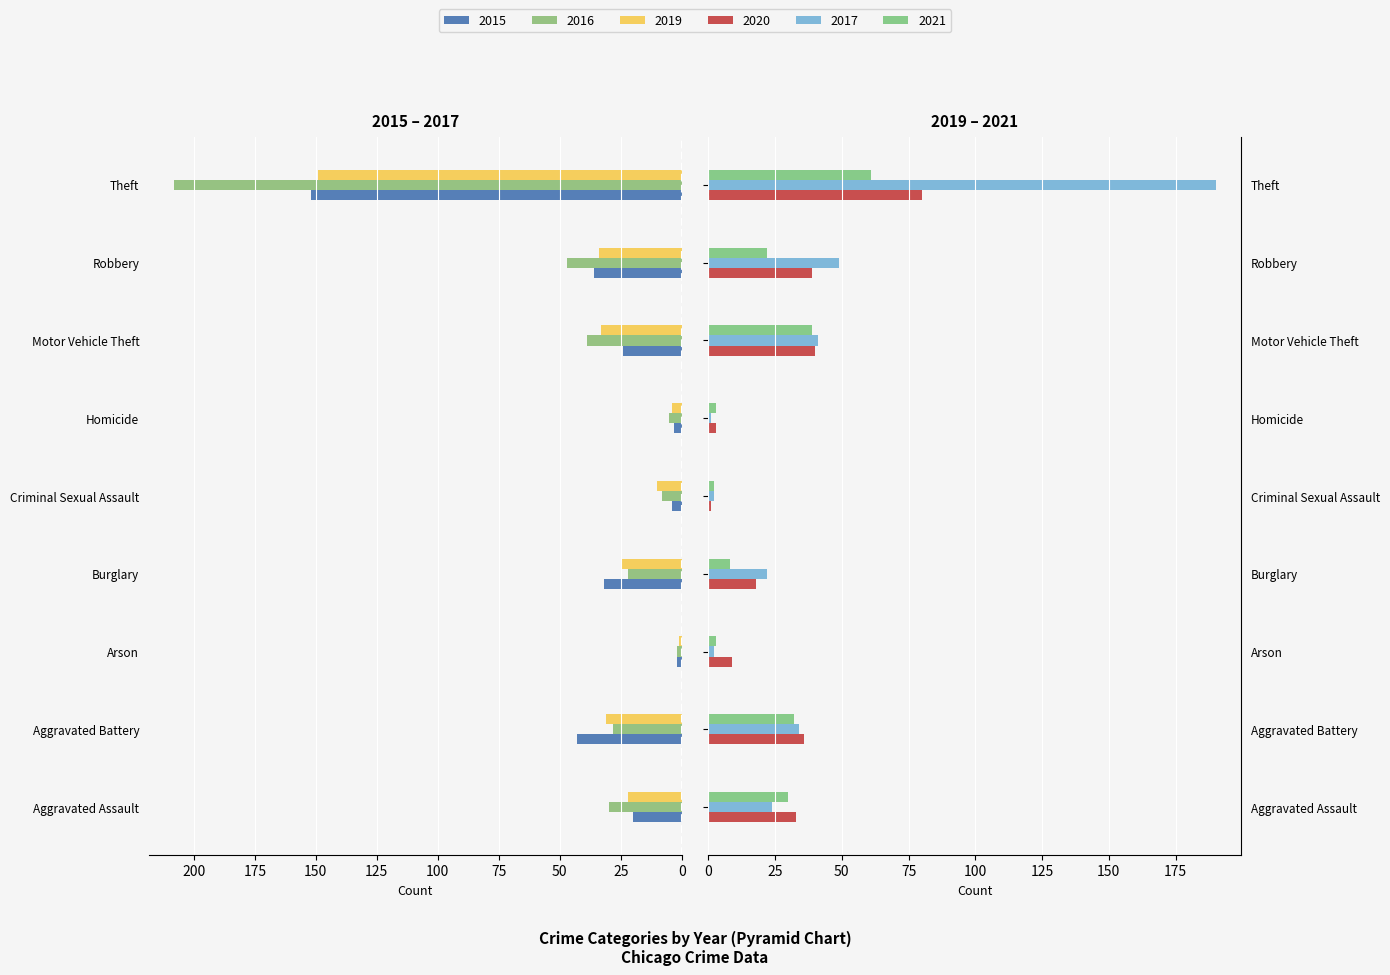

What position from the right is Arson?

7